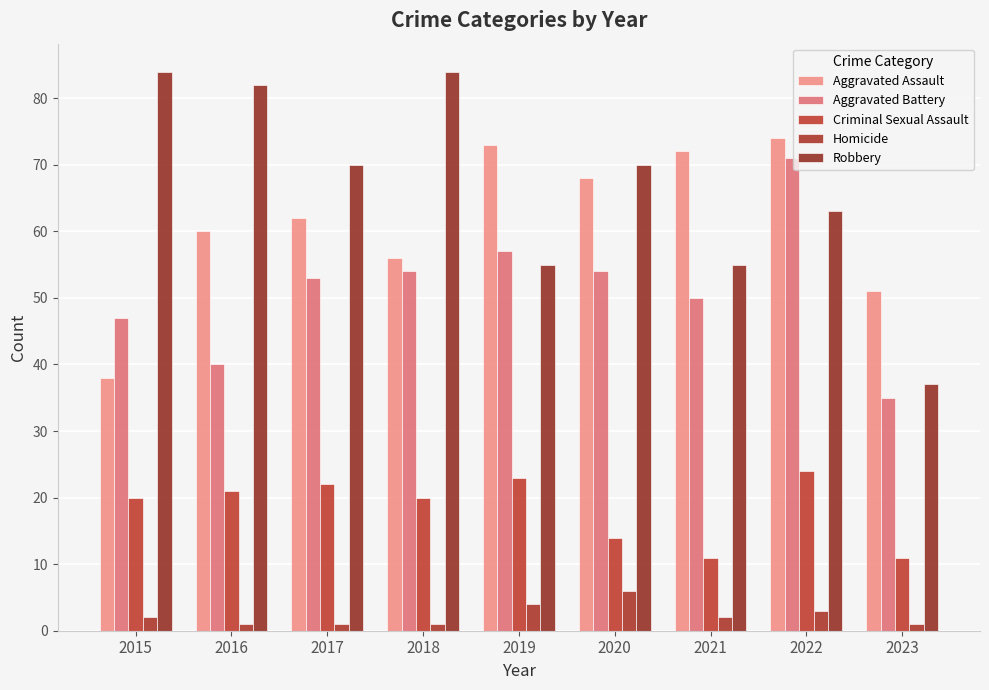

What is the greatest value displayed?

84